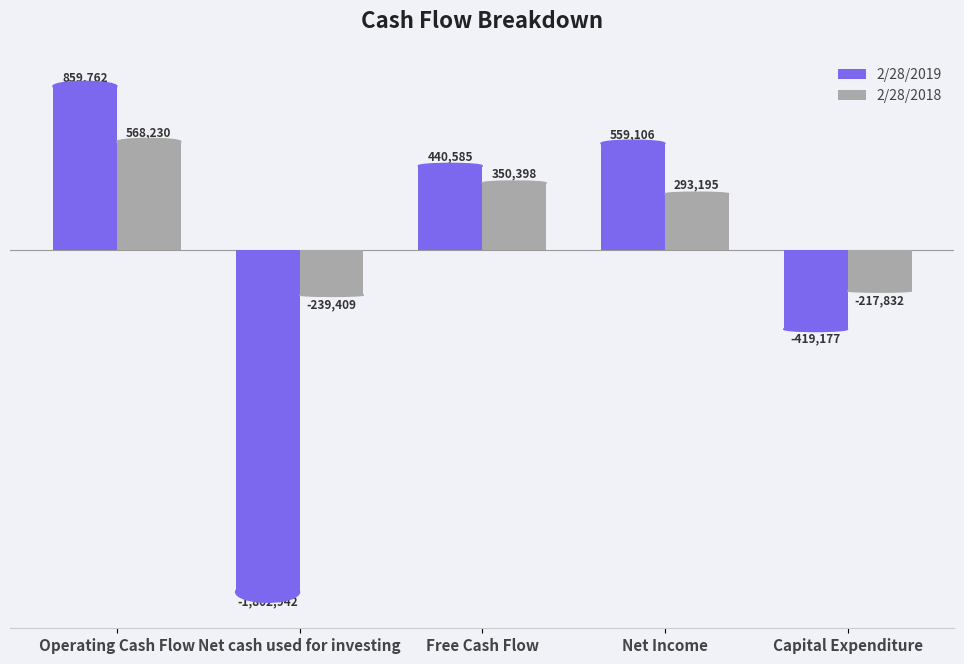

List the series in order of their peak value, lowest first.

2/28/2018, 2/28/2019